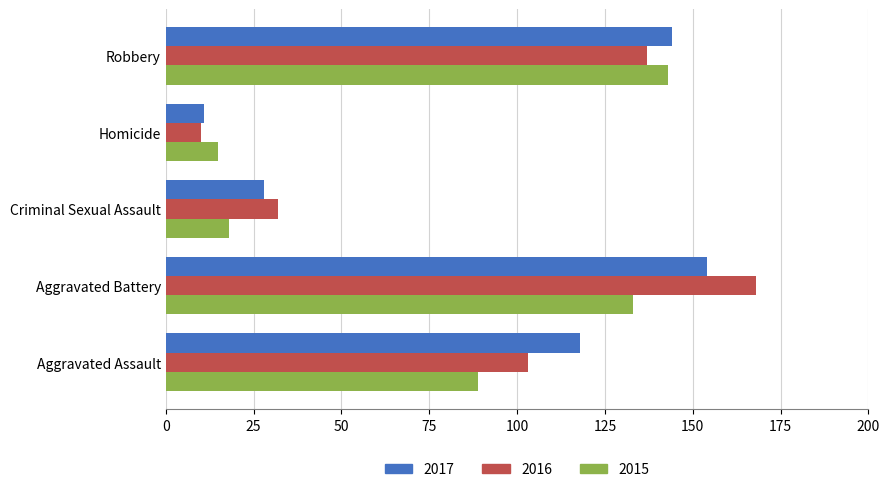

Is the value of 2015 at Aggravated Assault greater than the value of 2017 at Homicide?

Yes